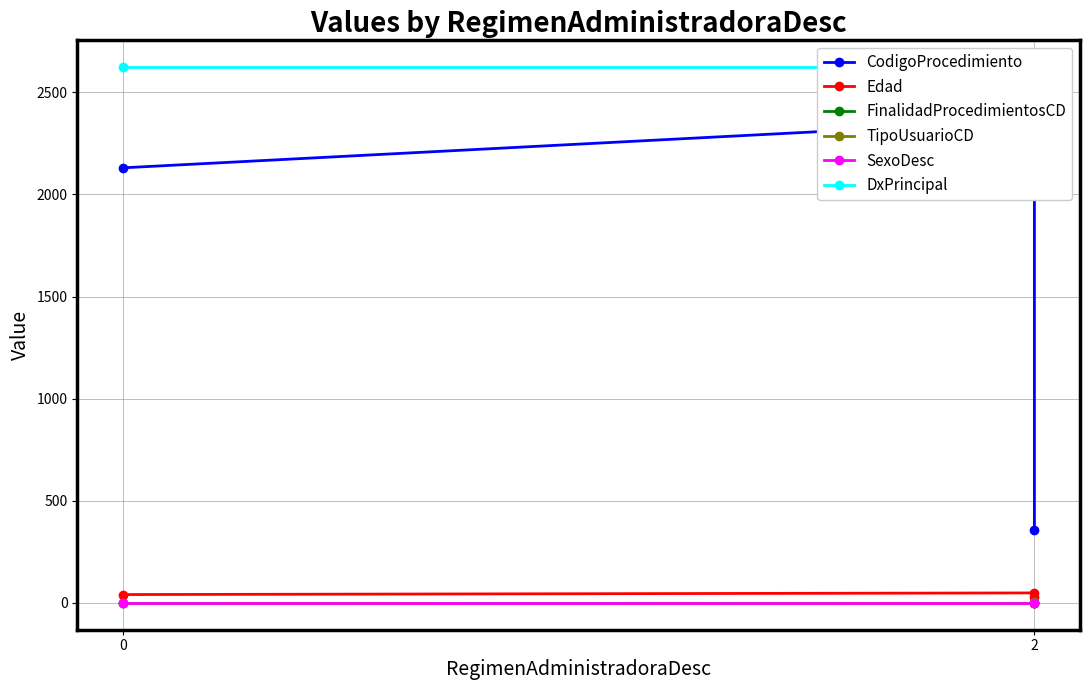

What is the value of the DxPrincipal point at the 2nd from the left?

2623